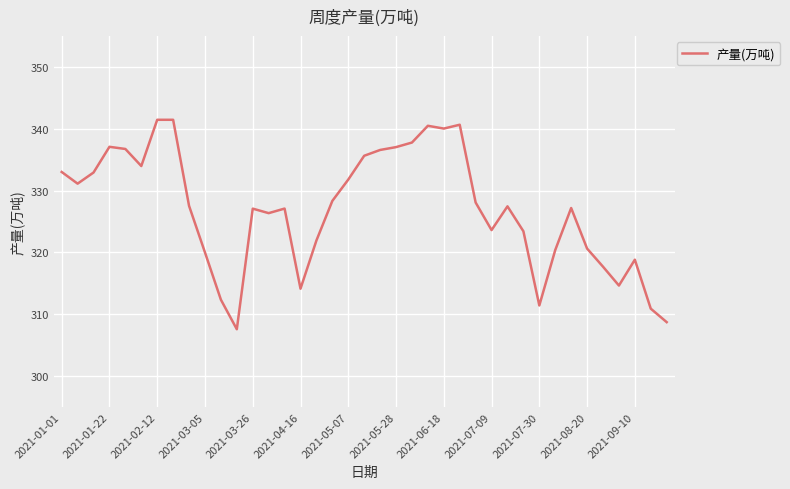

How many categories are shown in the chart?

39